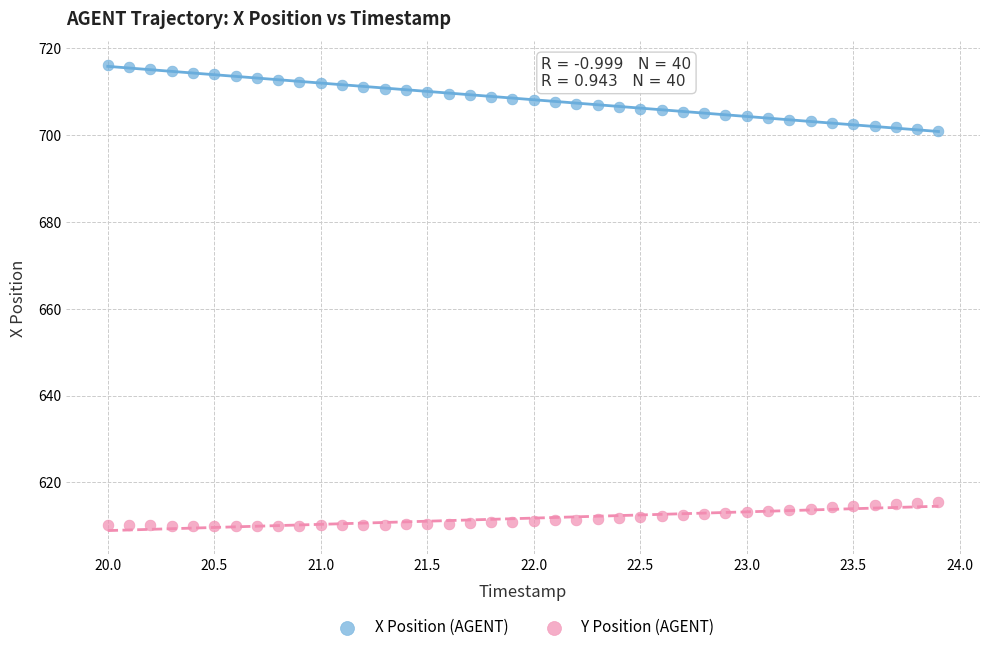

Which series has the largest Y range (max minus min)?

X Position (AGENT)